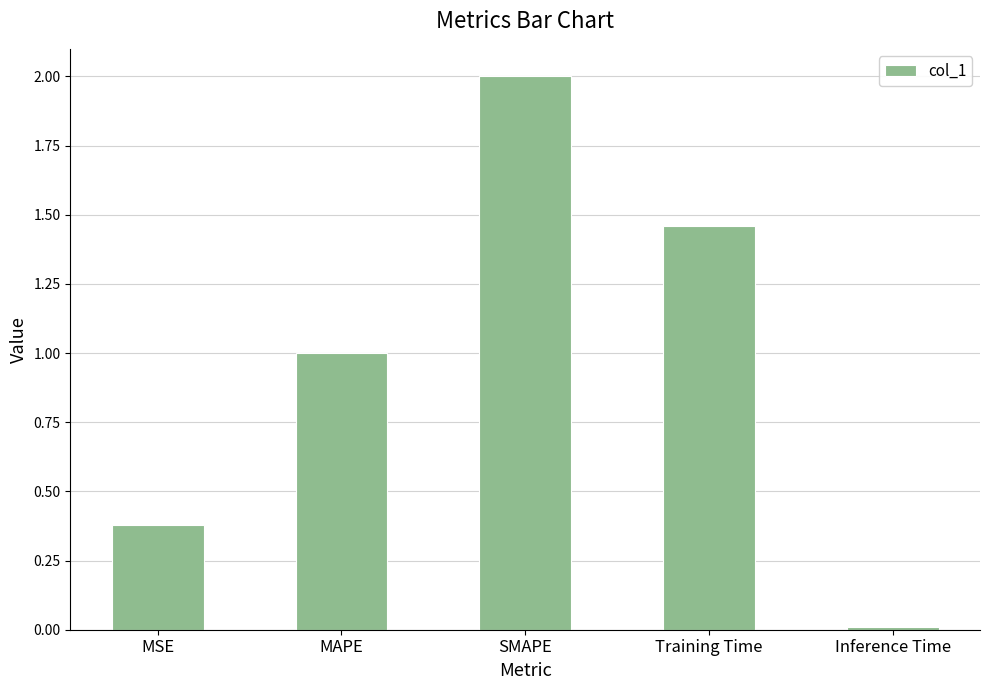

What is the average value?

1.0